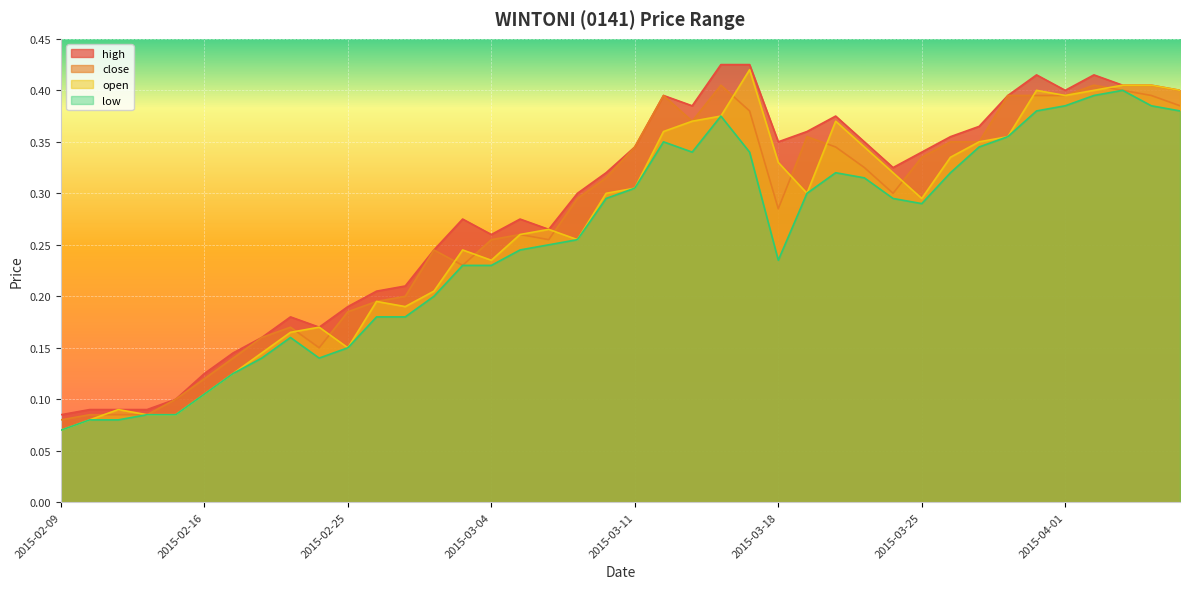

Which series changed the most between 2015-02-09 and 2015-03-12?

close